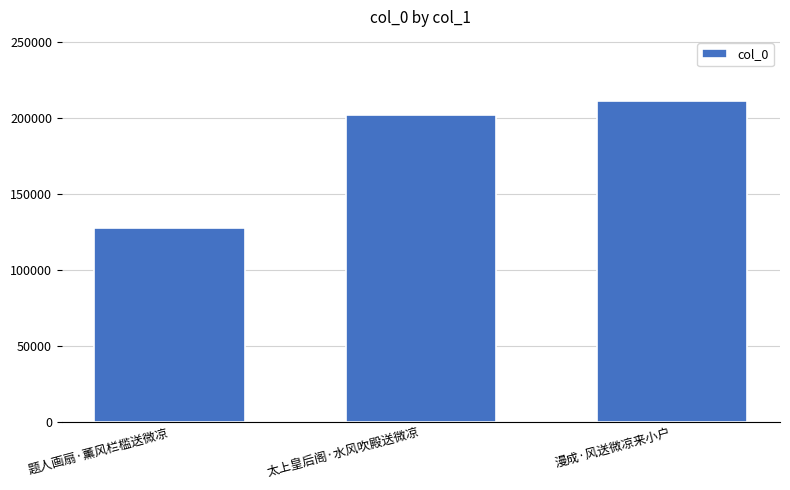

Rank the categories by value from lowest to highest.

题人画扇·薰风栏槛送微凉, 太上皇后阁·水风吹殿送微凉, 漫成·风送微凉来小户